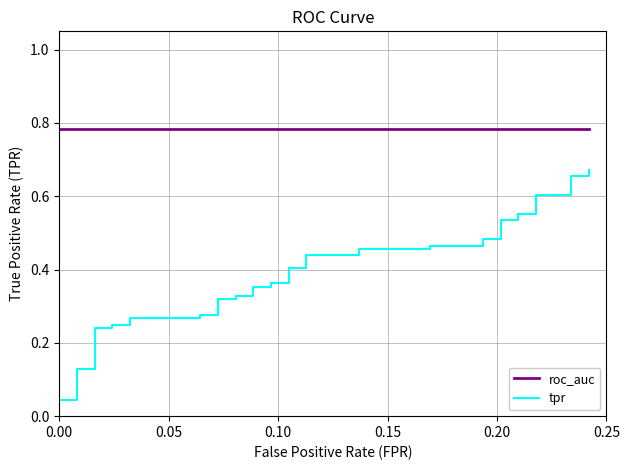

List the series in order of their overall mean, highest first.

roc_auc, tpr